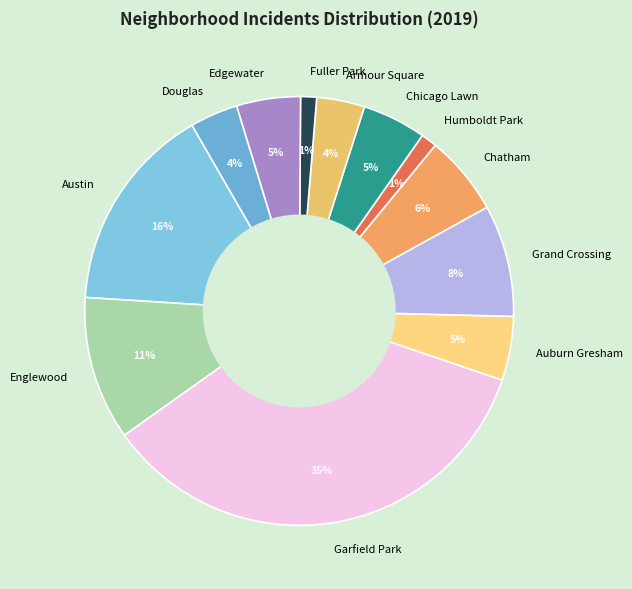

Do Edgewater and Garfield Park together represent more than half of the pie?

No